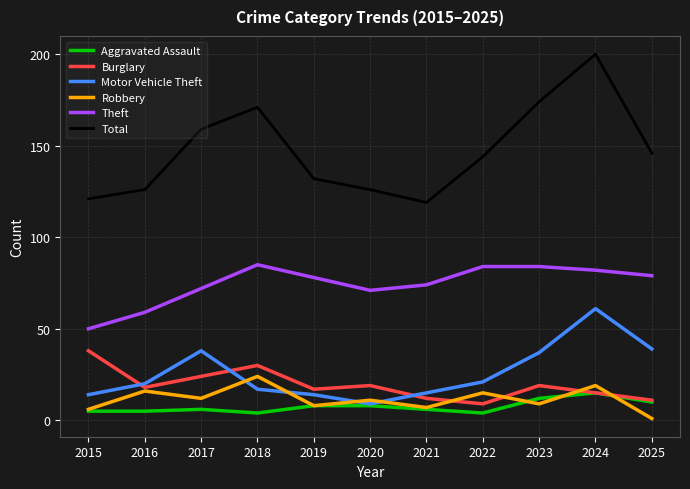

At which category is the sum across all series the highest?

2024